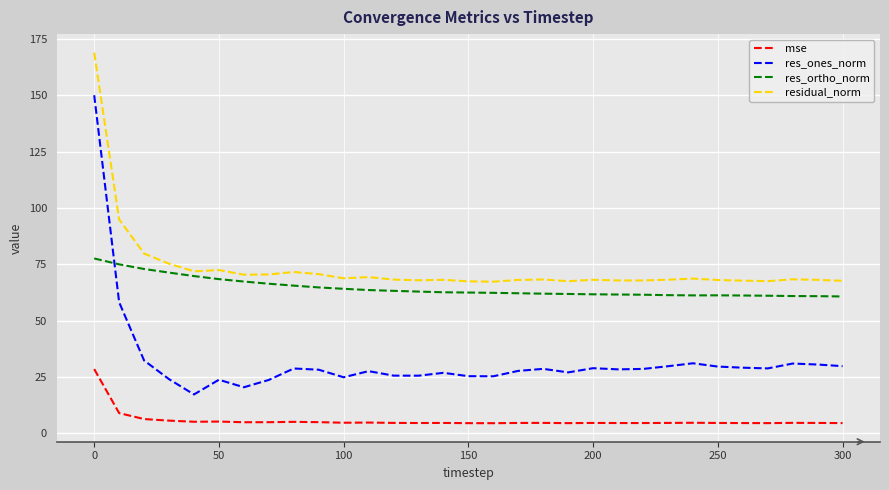

Which series has the largest total across all categories?

residual_norm